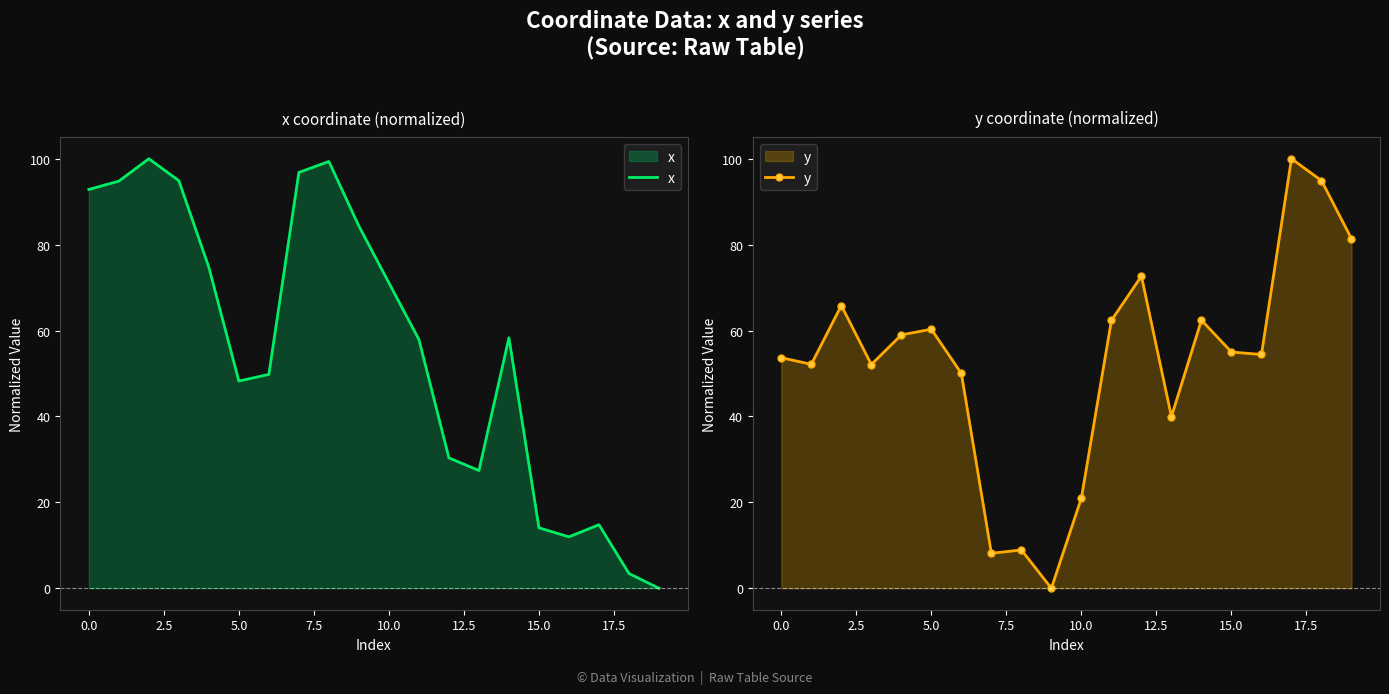

Which series changed the most between −2.5 and 13?

x